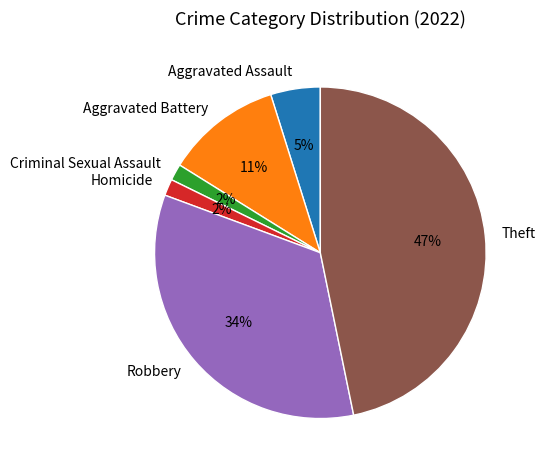

Which has a higher value, Aggravated Assault or Homicide?

Aggravated Assault